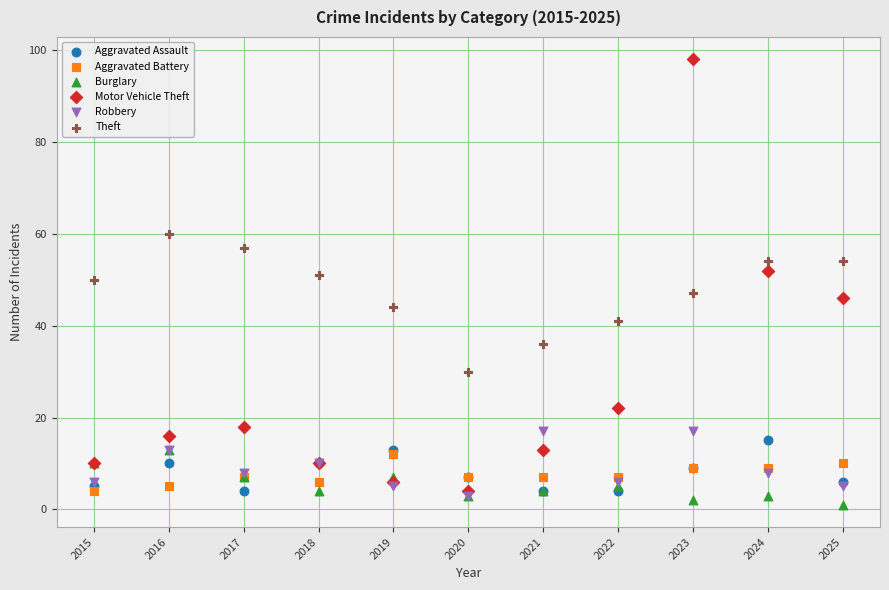

What are all the series names shown in the legend?

Aggravated Assault, Aggravated Battery, Burglary, Motor Vehicle Theft, Robbery, Theft